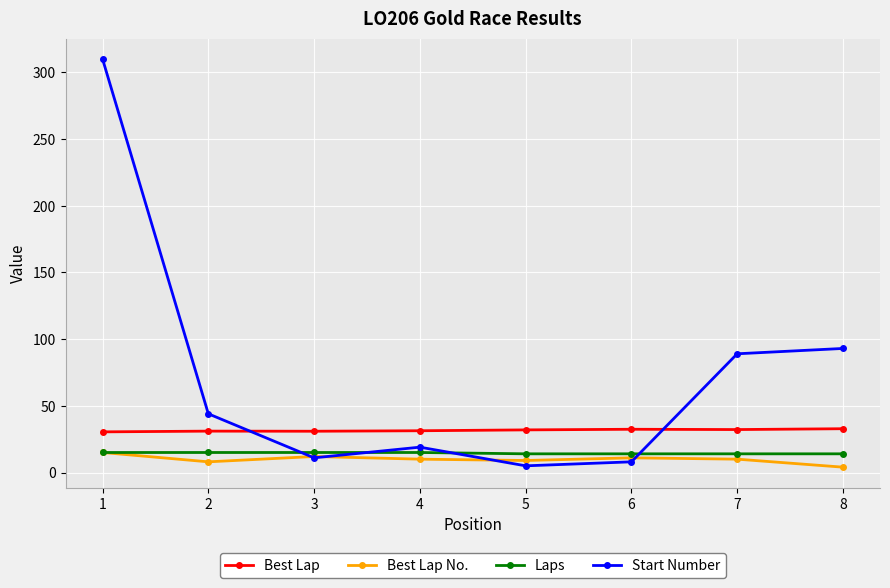

Which series has the widest spread of values?

Start Number